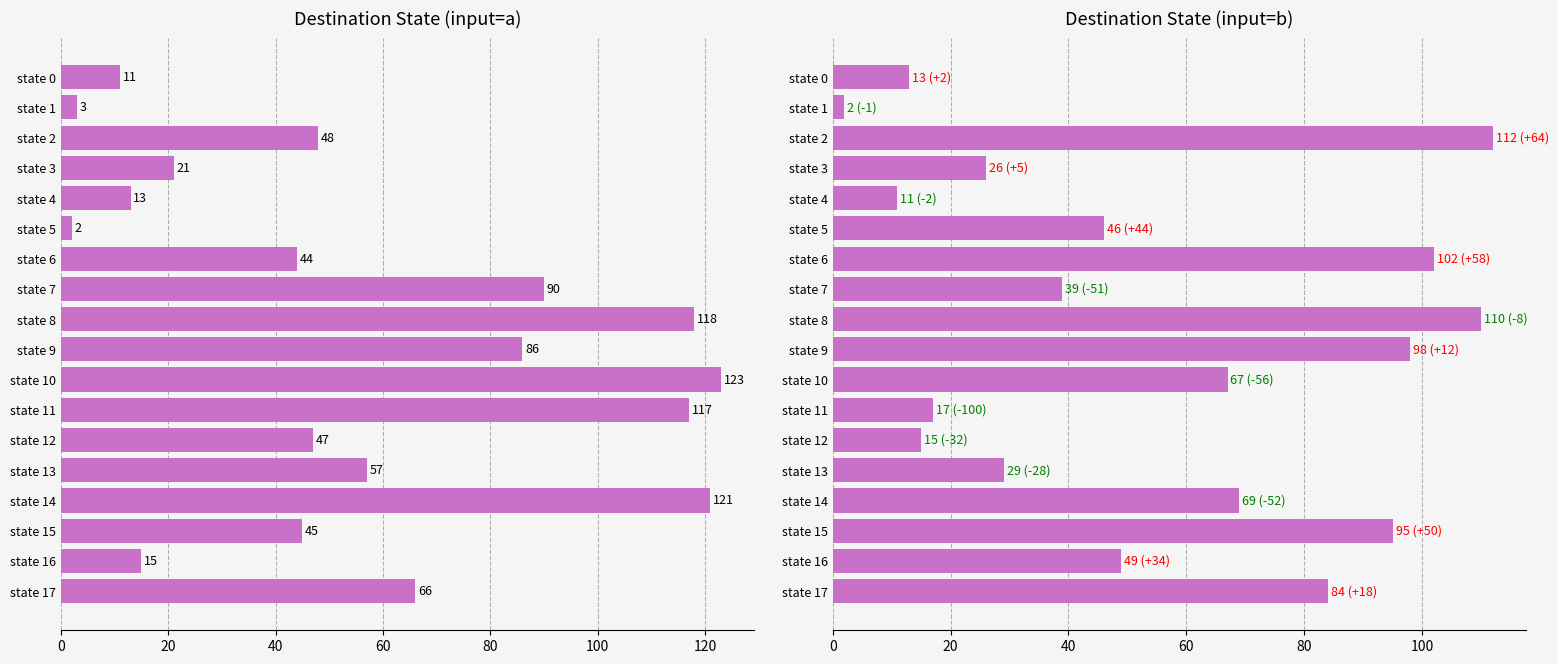

How many bars are there in each group?

2